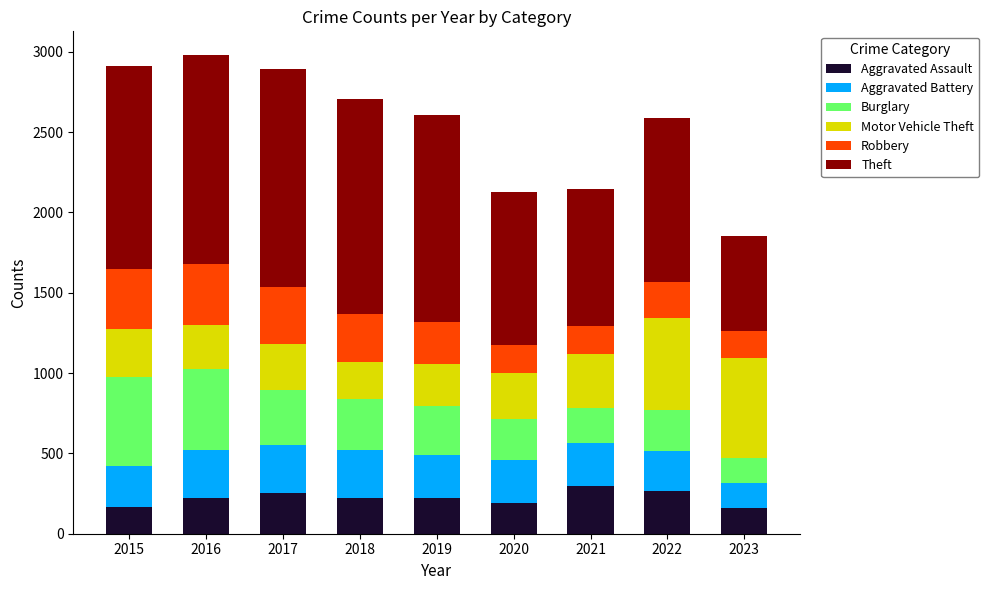

Are the bars grouped side by side (vs. stacked)?

No